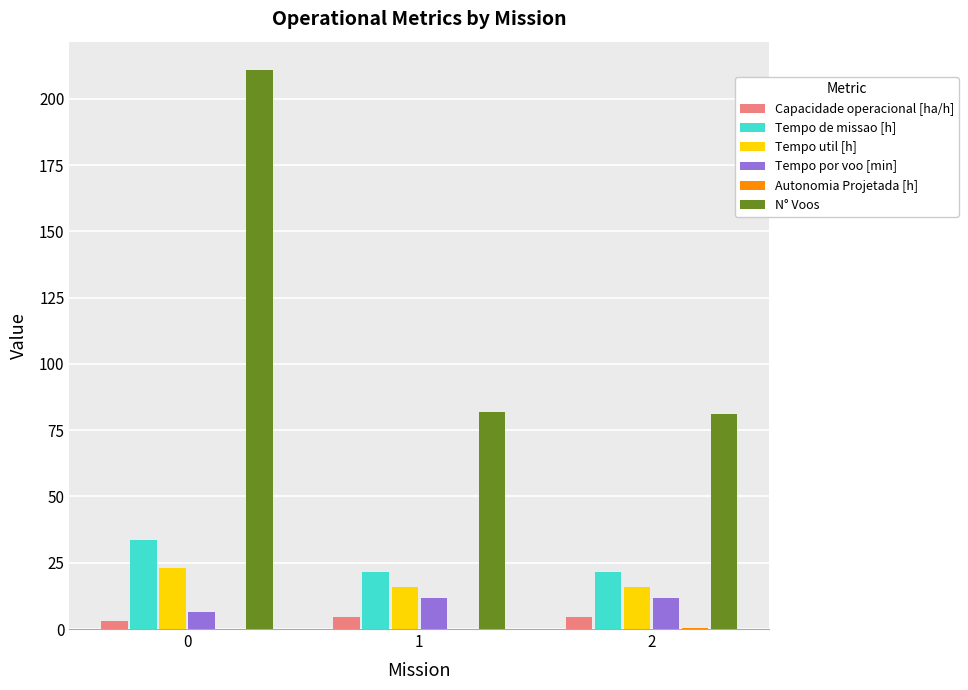

Which series has the largest total across all categories?

N° Voos